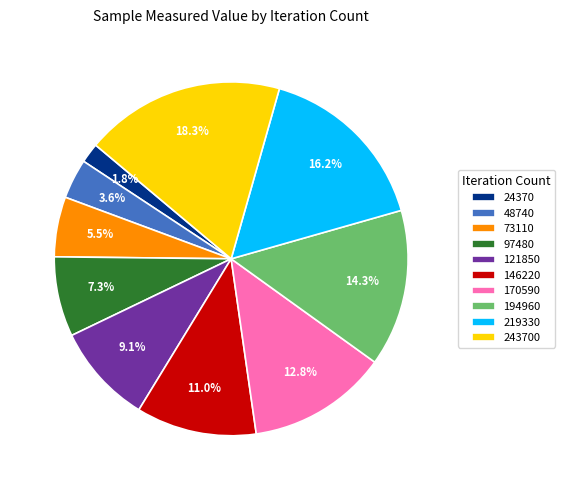

Rank the categories by value from lowest to highest.

24370, 48740, 73110, 97480, 121850, 146220, 170590, 194960, 219330, 243700